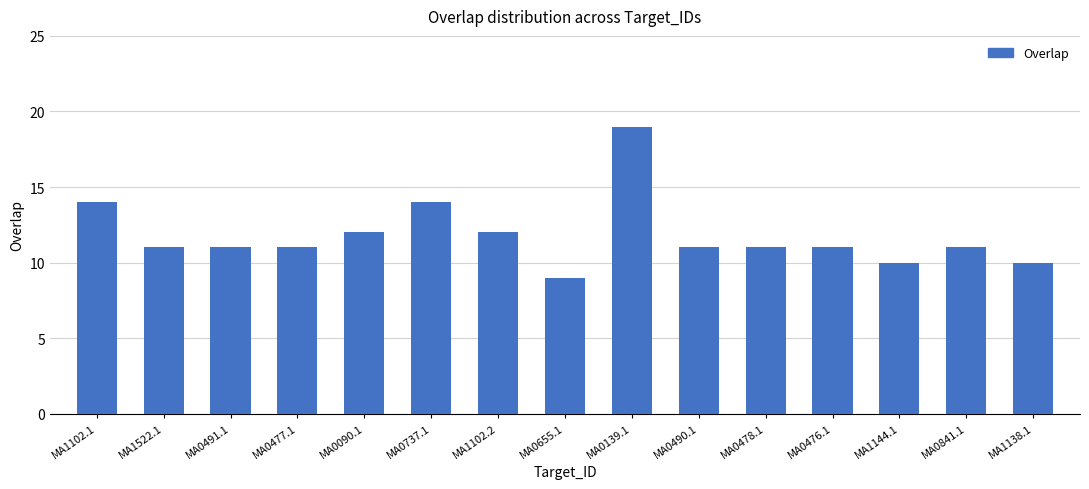

What is the sum of the values at MA1522.1 and MA1102.2?

23